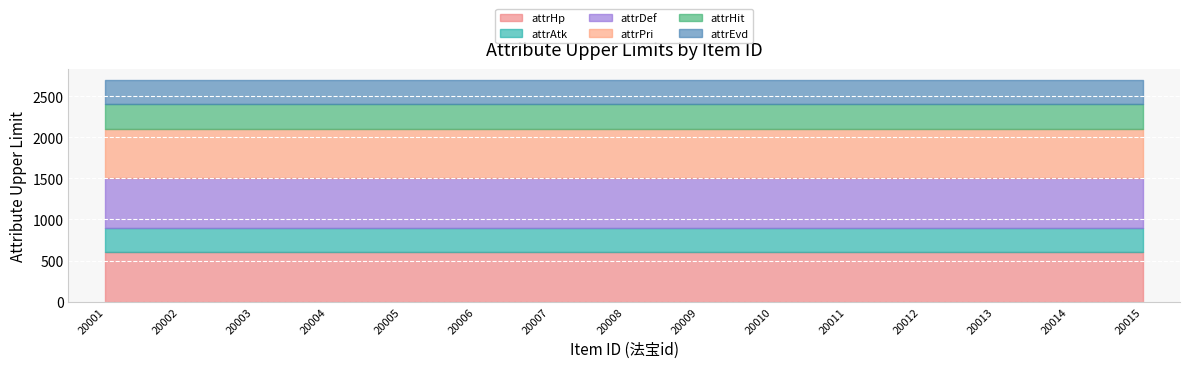

The value of attrHit at 20014 is 300. True or false?

True